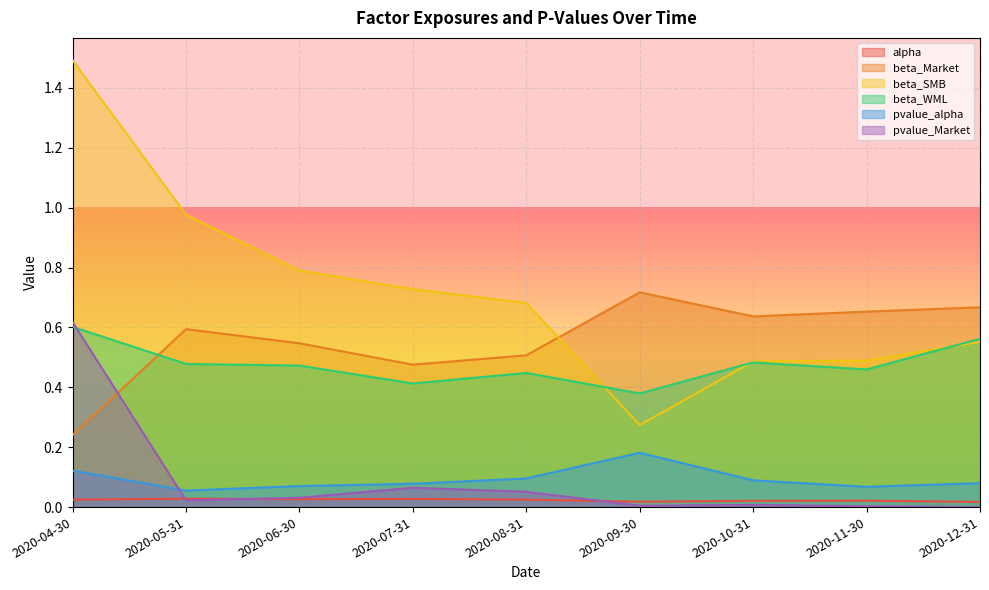

Where is the first local maximum for beta_WML?

2020-08-31